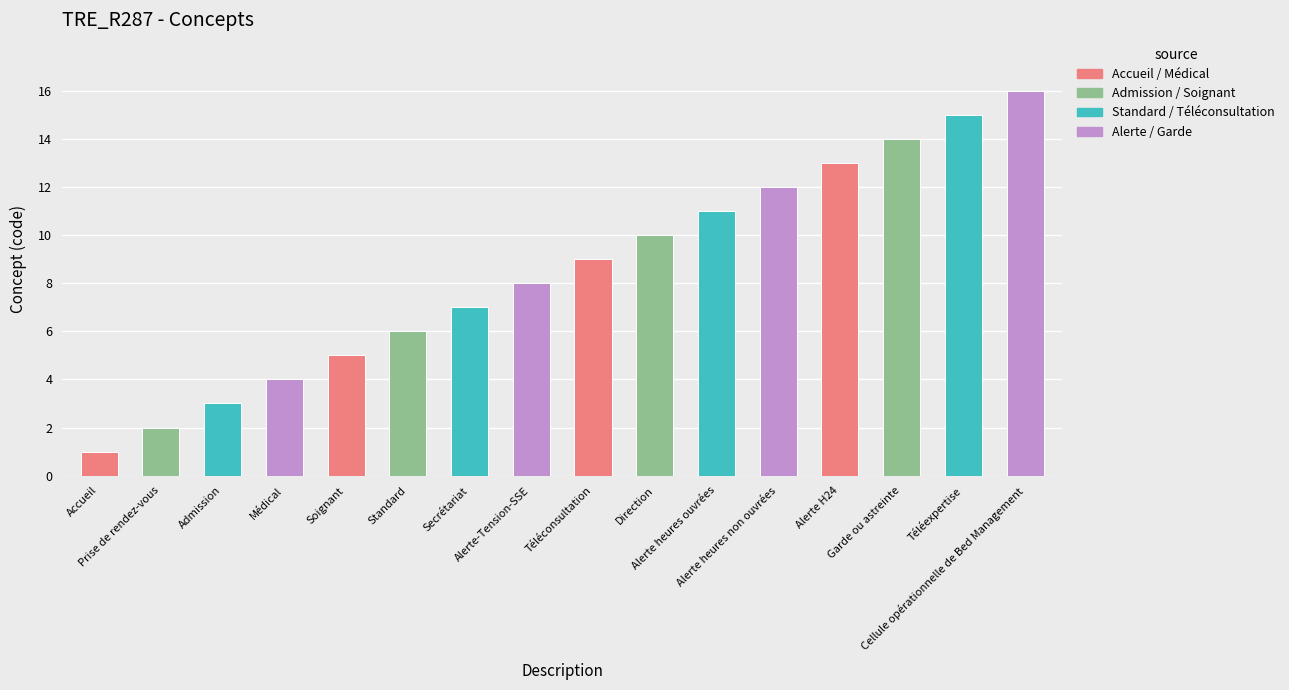

List the labels in order of value, largest first.

Cellule opérationnelle de Bed Management, Téléexpertise, Garde ou astreinte, Alerte H24, Alerte heures non ouvrées, Alerte heures ouvrées, Direction, Téléconsultation, Alerte-Tension-SSE, Secrétariat, Standard, Soignant, Médical, Admission, Prise de rendez-vous, Accueil